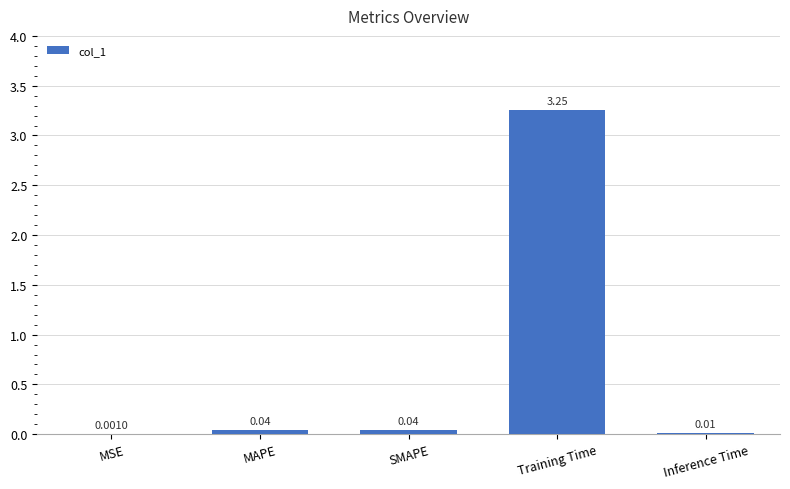

Which category has the highest value across all series?

Training Time